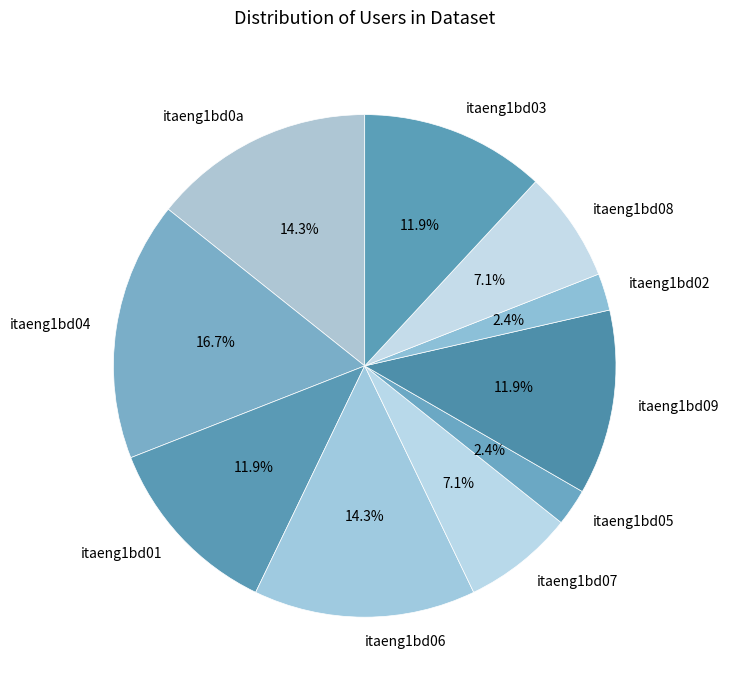

What percentage is NOT represented by itaeng1bd07?

92.9%